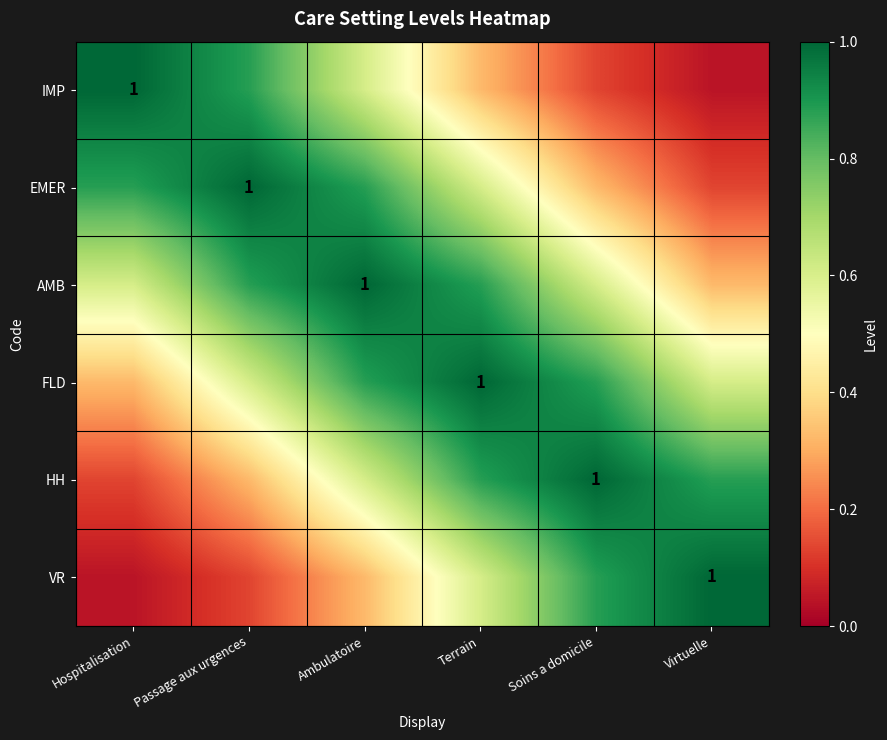

Is the value of HH at Hospitalisation greater than the value of AMB at Terrain?

No